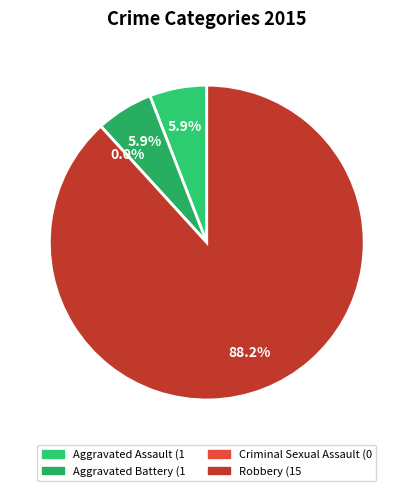

Which slice represents more than half of the pie?

Robbery